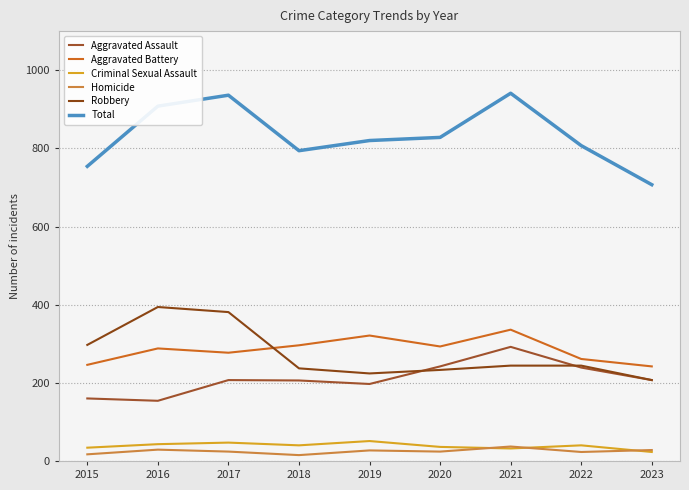

What is the difference between the highest and lowest values at 2019?

793